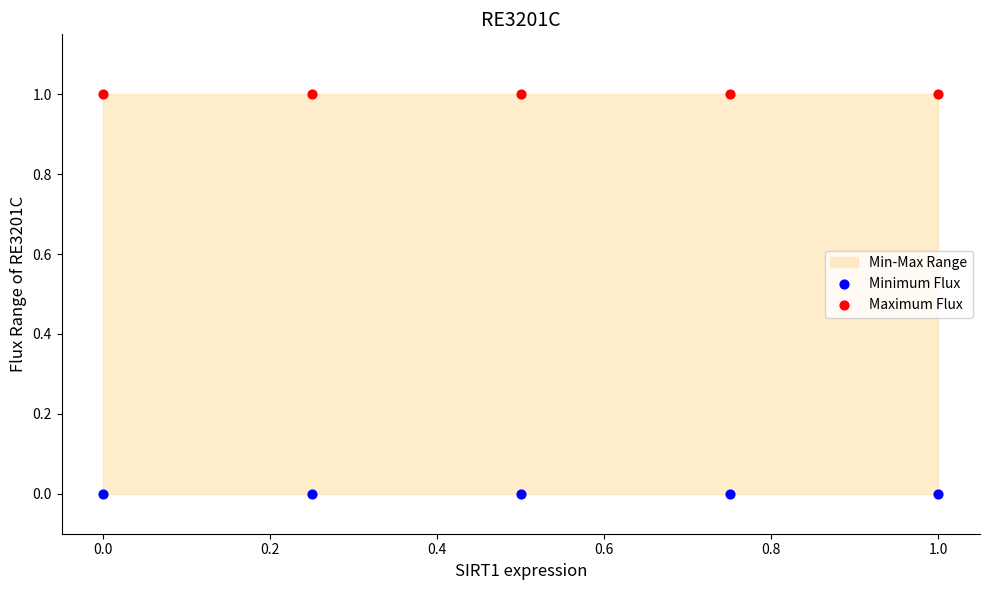

Which series reaches the maximum Y coordinate?

Maximum Flux